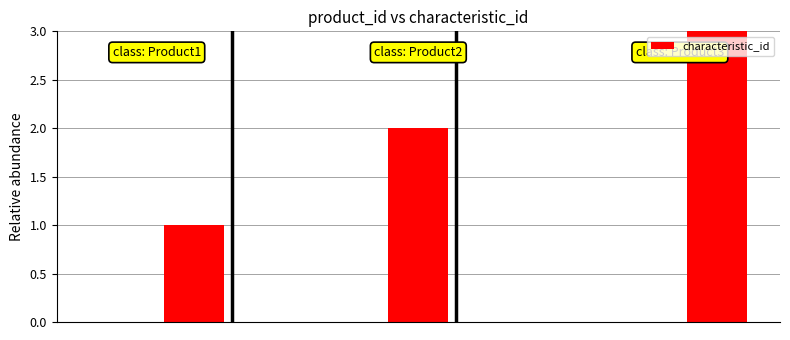

What is the sum of all values?

6